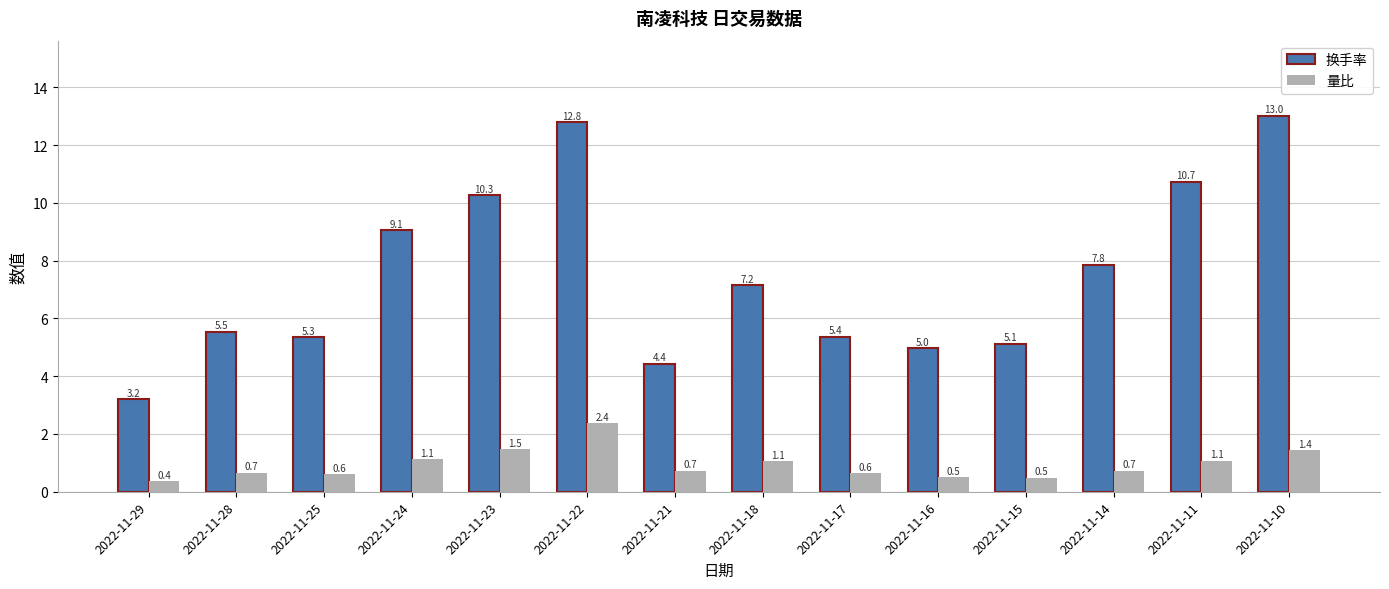

What is the smallest value displayed?

0.4